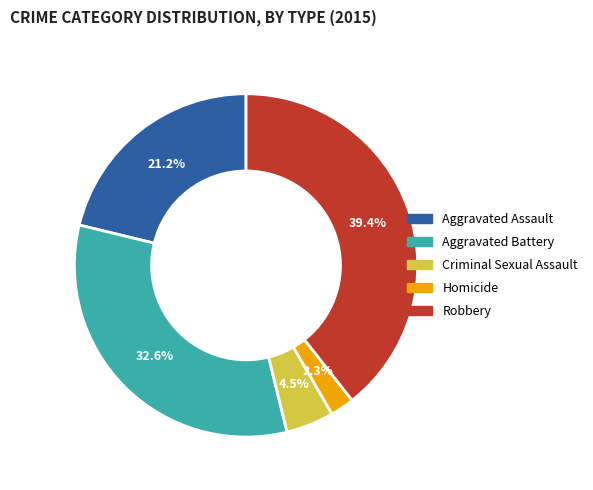

Which slice is the smallest?

Homicide